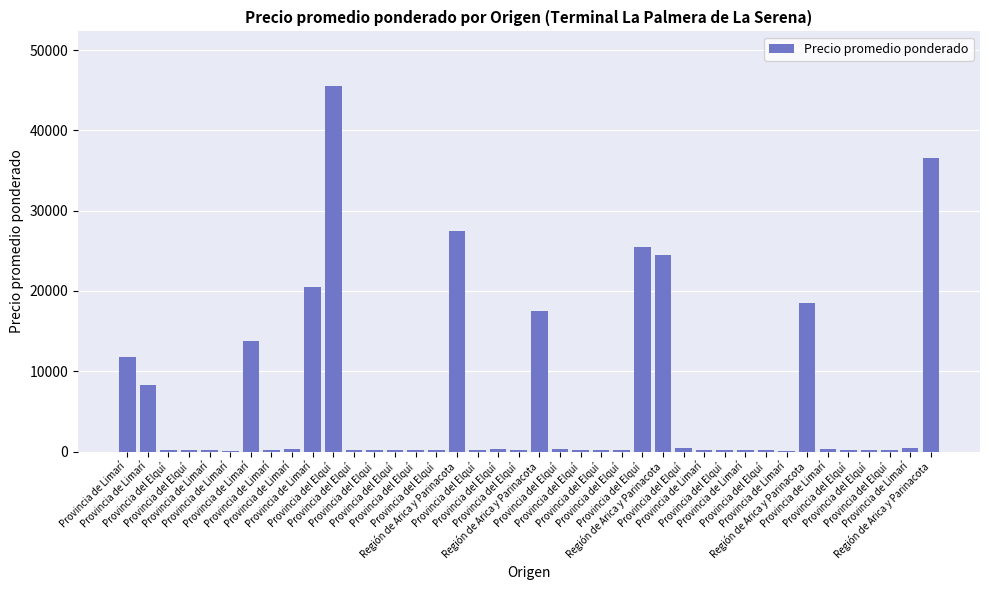

Rank the categories by value from lowest to highest.

Provincia de Limarí, Provincia de Limarí, Provincia del Elquí, Provincia del Elquí, Provincia del Elquí, Provincia de Limarí, Provincia de Limarí, Provincia del Elquí, Provincia del Elquí, Provincia del Elquí, Provincia del Elquí, Provincia del Elquí, Provincia del Elquí, Provincia del Elquí, Provincia del Elquí, Provincia del Elquí, Provincia del Elquí, Provincia del Elquí, Provincia del Elquí, Provincia del Elquí, Provincia del Elquí, Provincia de Limarí, Provincia de Limarí, Provincia de Limarí, Provincia del Elquí, Provincia del Elquí, Provincia de Limarí, Provincia del Elquí, Provincia de Limarí, Provincia de Limarí, Provincia de Limarí, Provincia de Limarí, Región de Arica y Parinacota, Región de Arica y Parinacota, Provincia de Limarí, Región de Arica y Parinacota, Provincia del Elquí, Región de Arica y Parinacota, Región de Arica y Parinacota, Provincia del Elquí